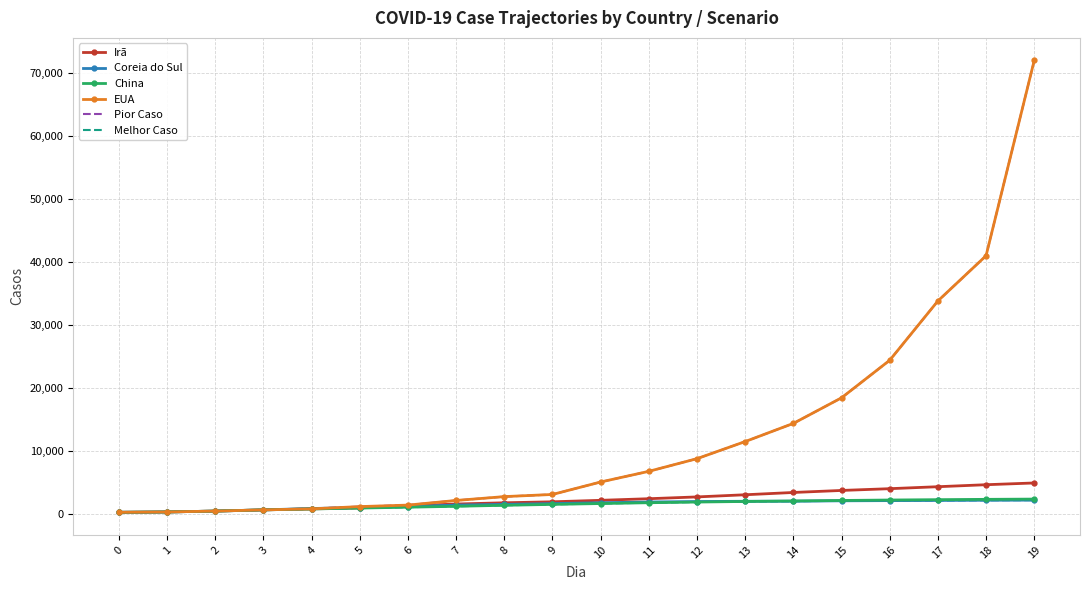

The Irã series shows 4893.3 at 19. True or false?

True